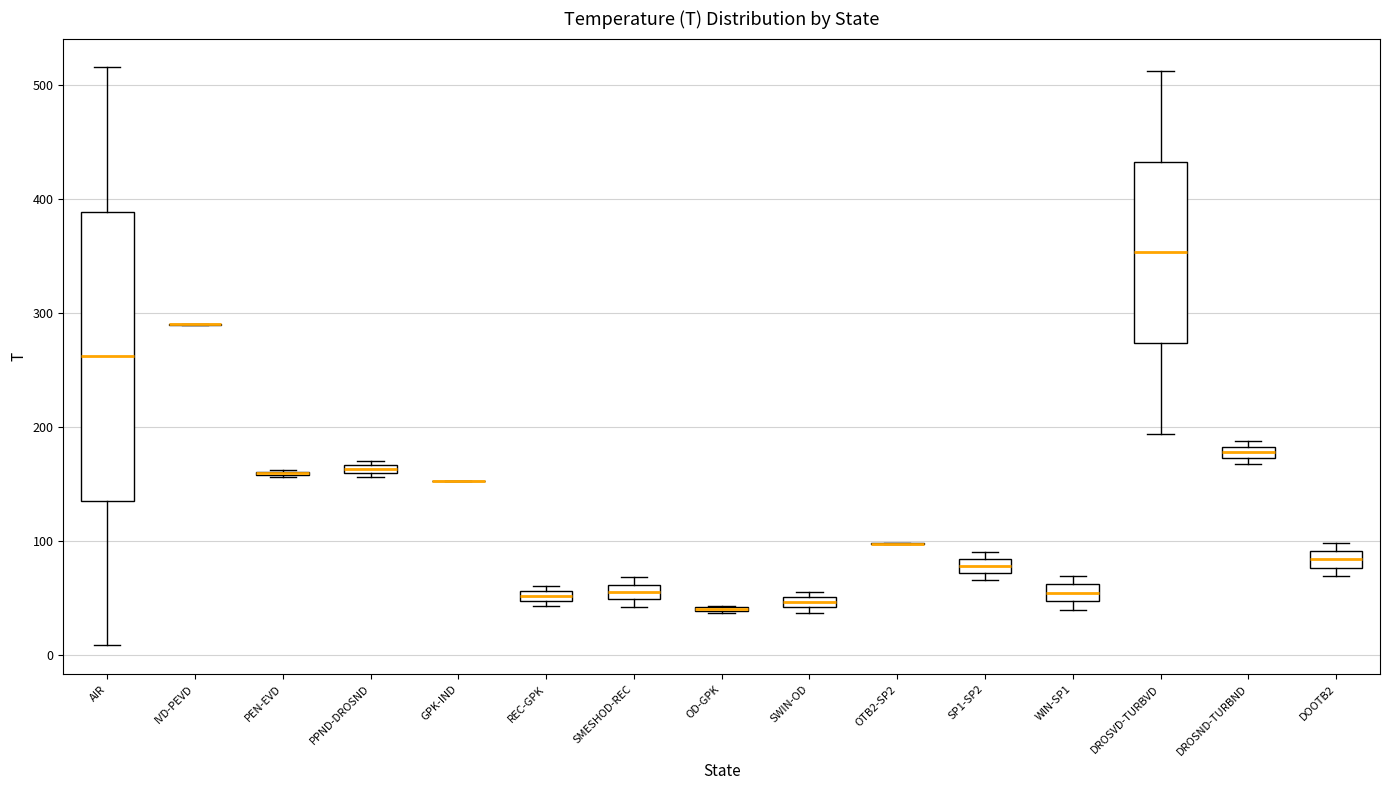

Where is the upper edge of the box for REC-GPK on the y-axis? The values are not printed on the chart, so give them approximately, as read against the axis.

60